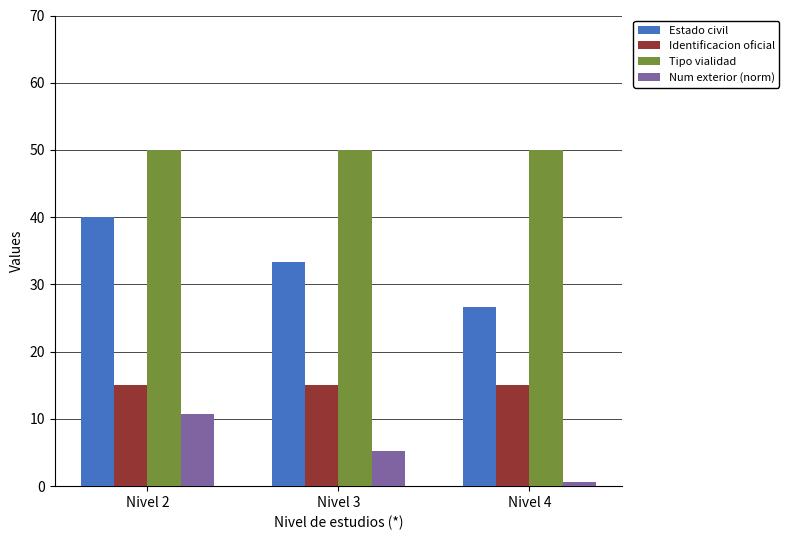

Reading left to right, extract all data points from this chart.

Estado civil: 40.0	33.4	26.6
Identificacion oficial: 15.0	15.0	15.0
Tipo vialidad: 50.0	50.0	50.0
Num exterior (norm): 10.7	5.2	0.7